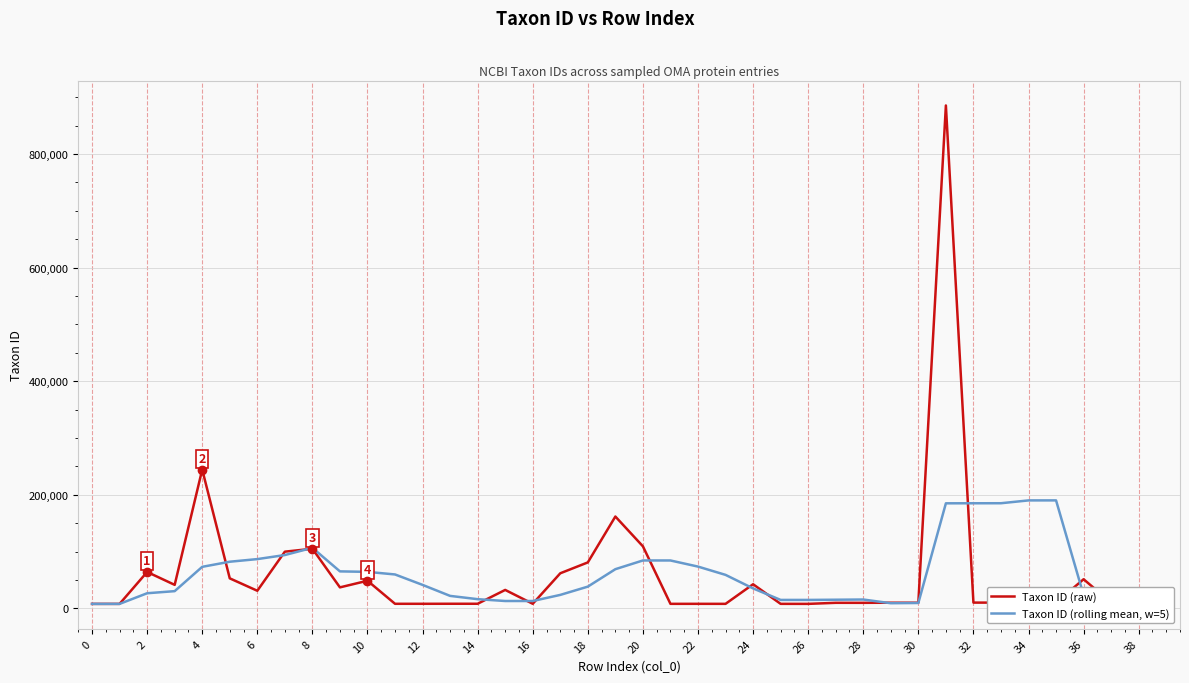

What is the sum of all Taxon ID (raw) values?

2381916.0